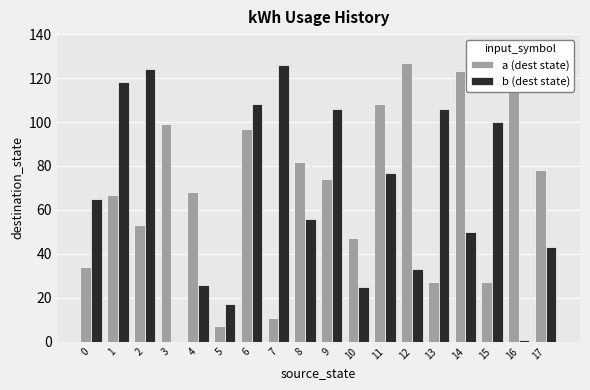

Between 1 and 4, which series saw the biggest shift?

b (dest state)